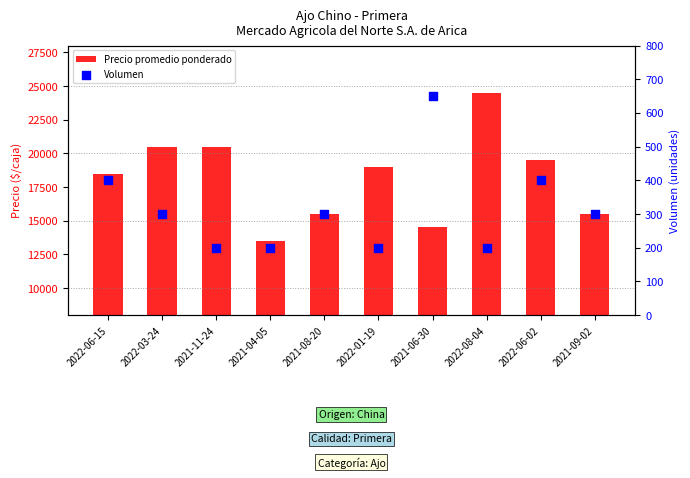

At how many categories does at least one series exceed 6032?

10